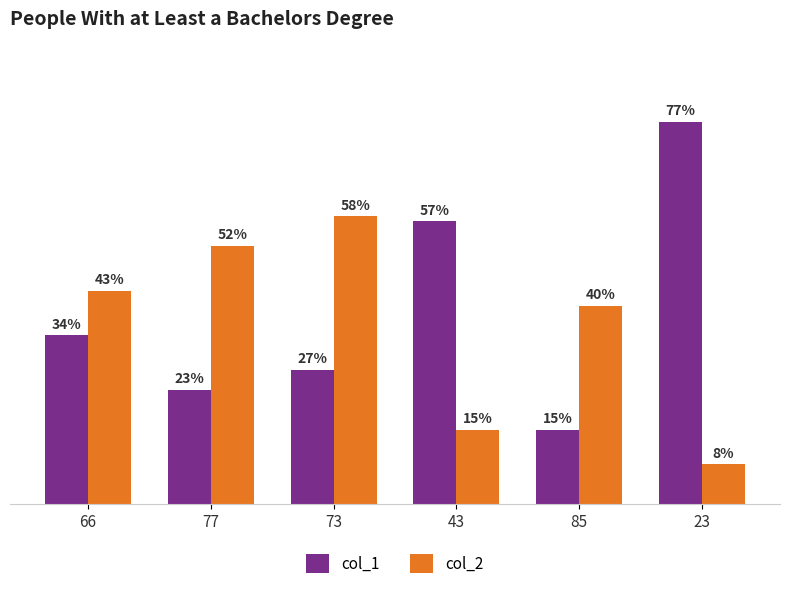

Which series has the widest spread of values?

col_1